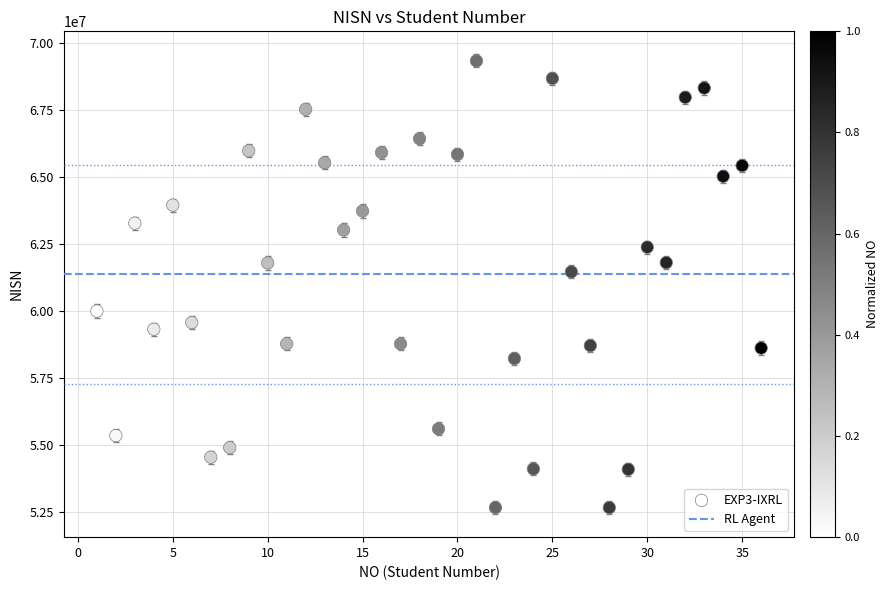

What Y value in the scatter plot is closest to 60994133?

61458456